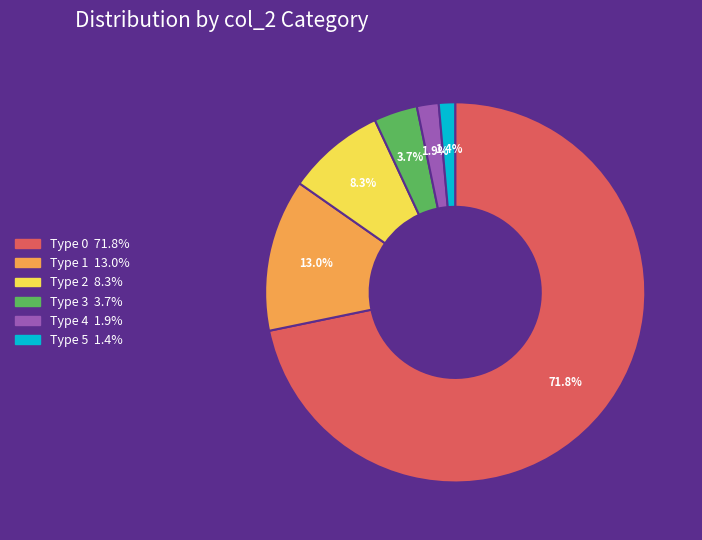

Count the number of slices in the pie.

6